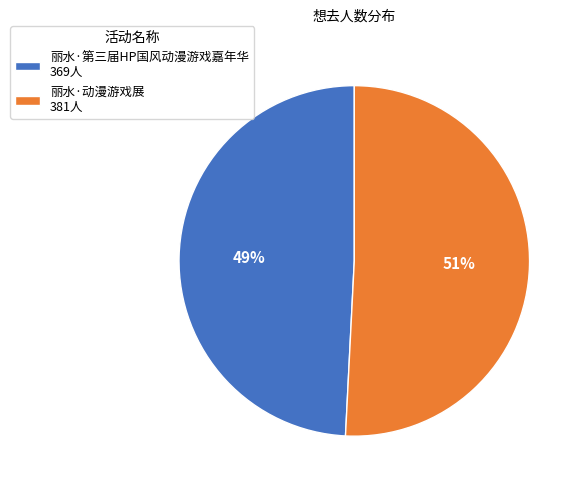

How many slices are in this pie chart?

2